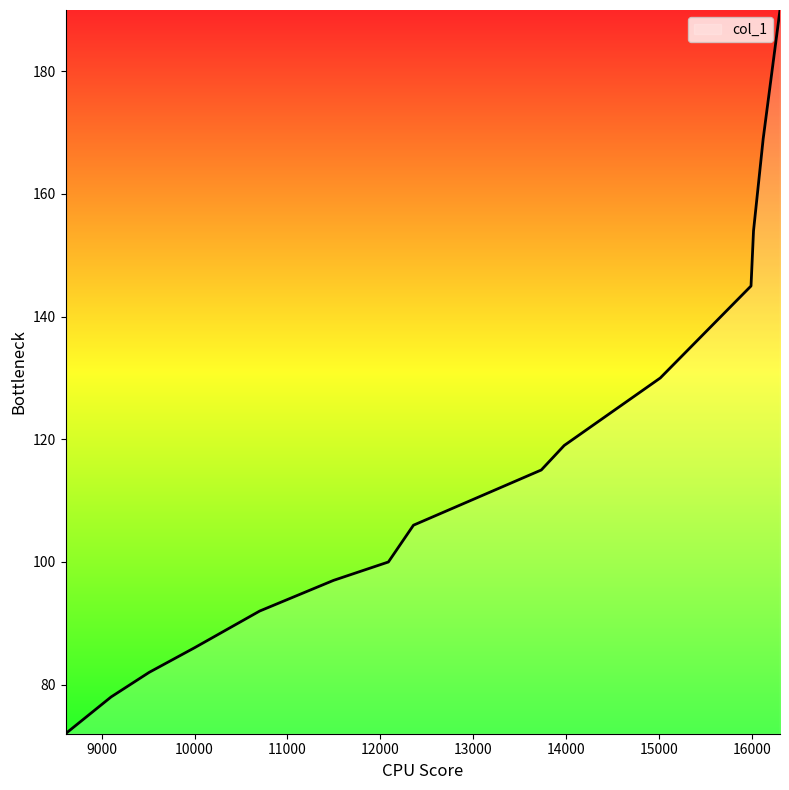

What is the minimum value shown in the chart?

72